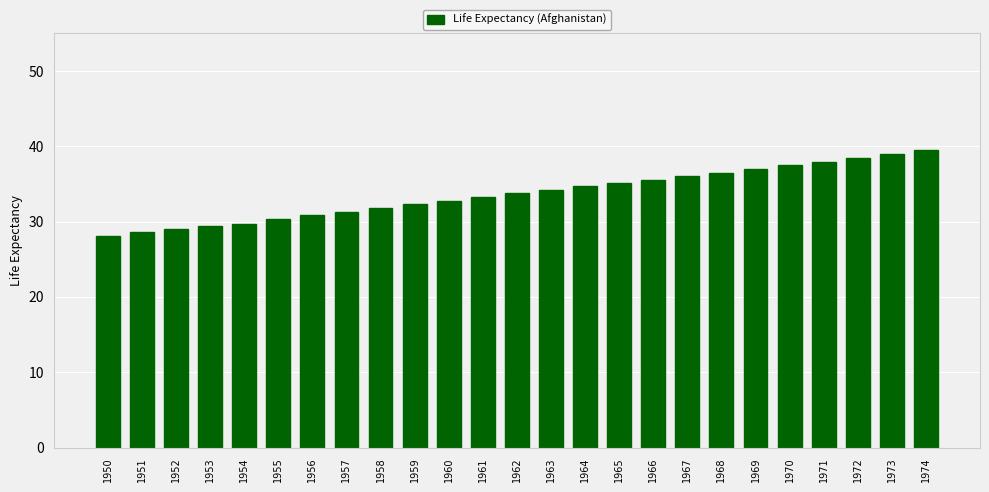

What is the difference between the values at 1953 and 1950?

1.3